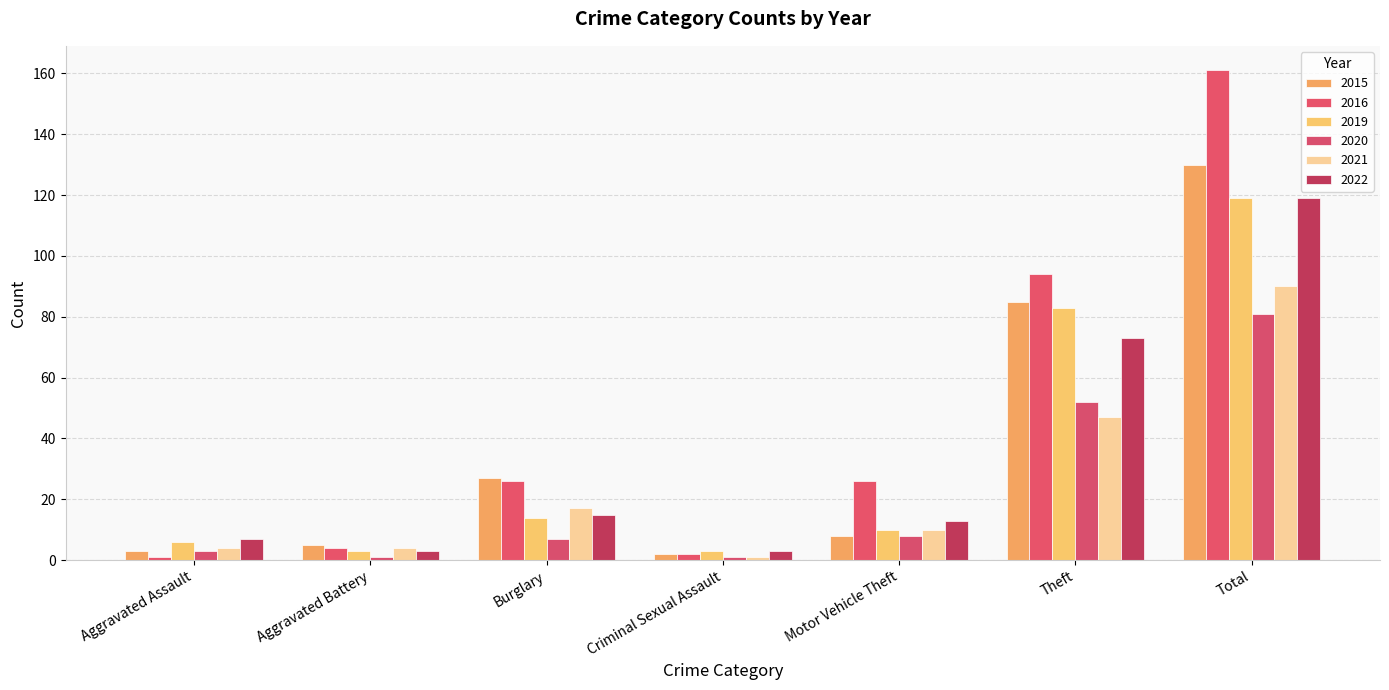

What is the value of the 2022 bar at the 7th from the left?

119